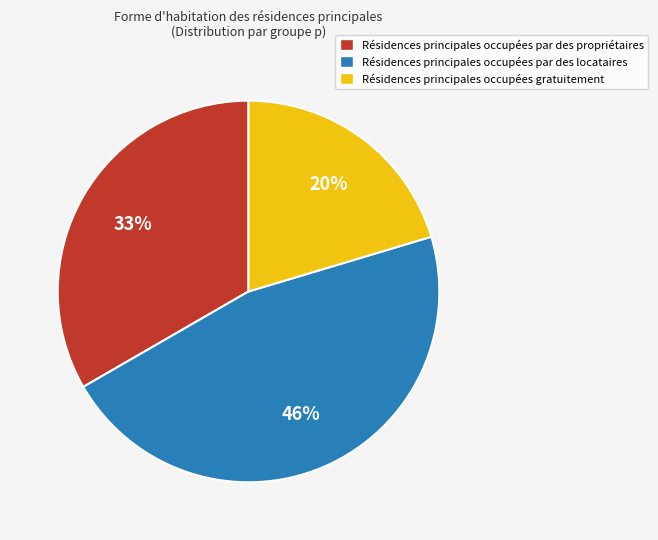

Combined, do Résidences principales occupées par des locataires and Résidences principales occupées gratuitement account for over 50%?

Yes